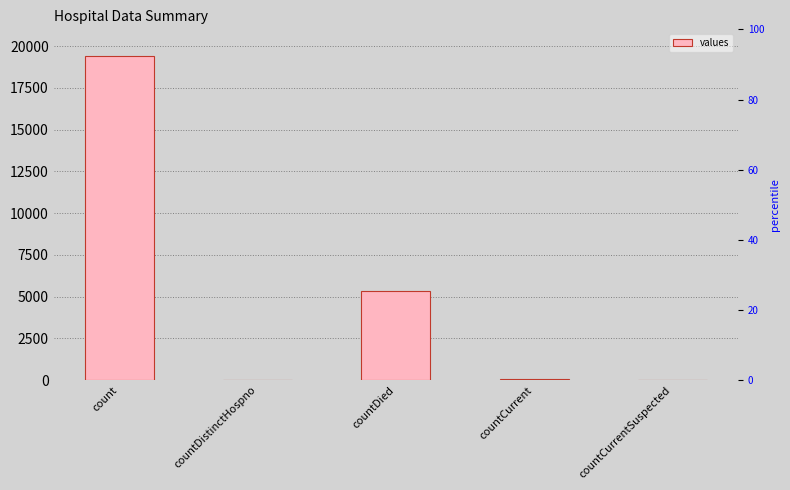

How many data points are less than 60?

2